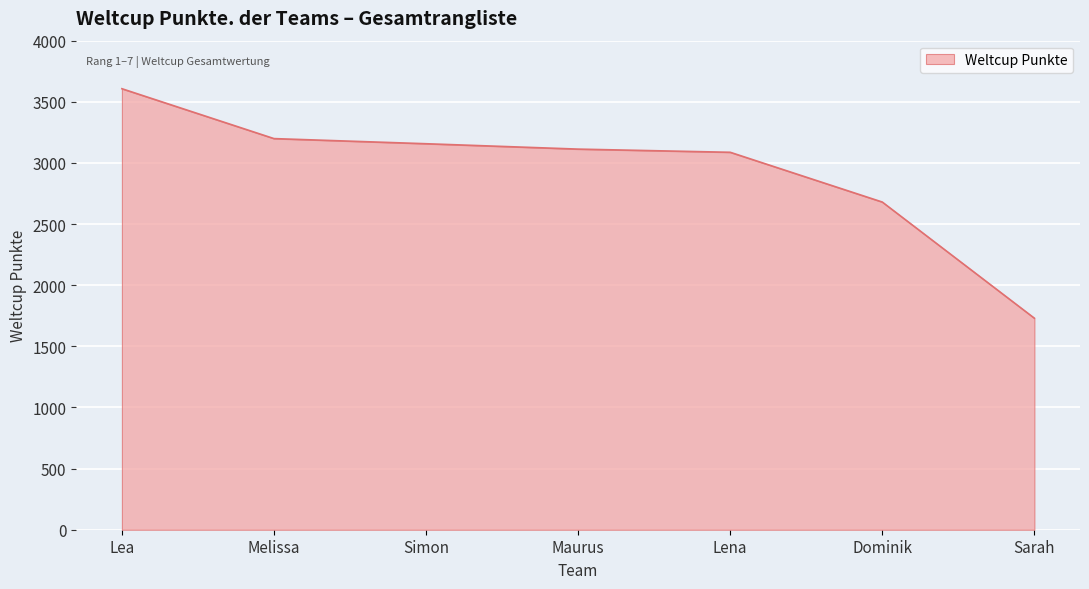

Where is the data nearest to the value 2668?

Dominik